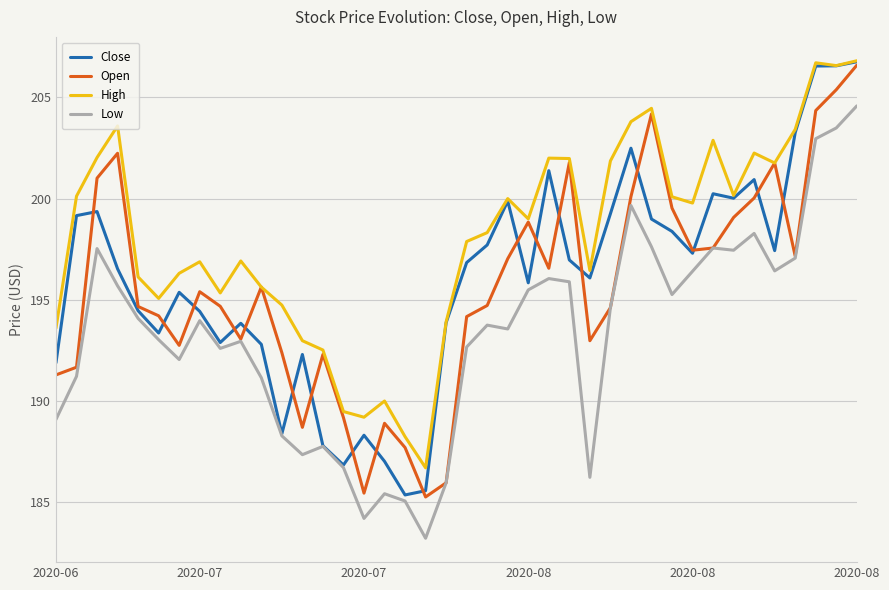

Which series has the largest total across all categories?

High